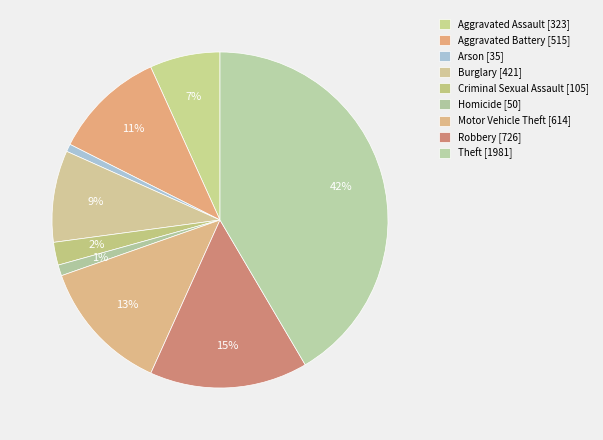

To the nearest percent, what percentage of the pie is Burglary?

9%